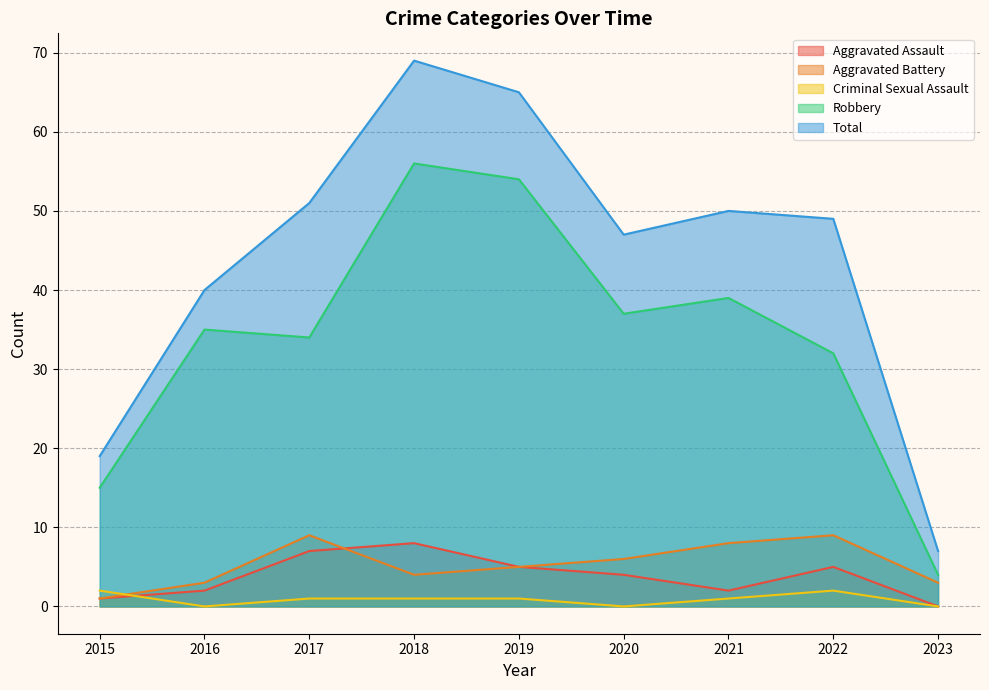

Which series changed the most between 2015 and 2019?

Total